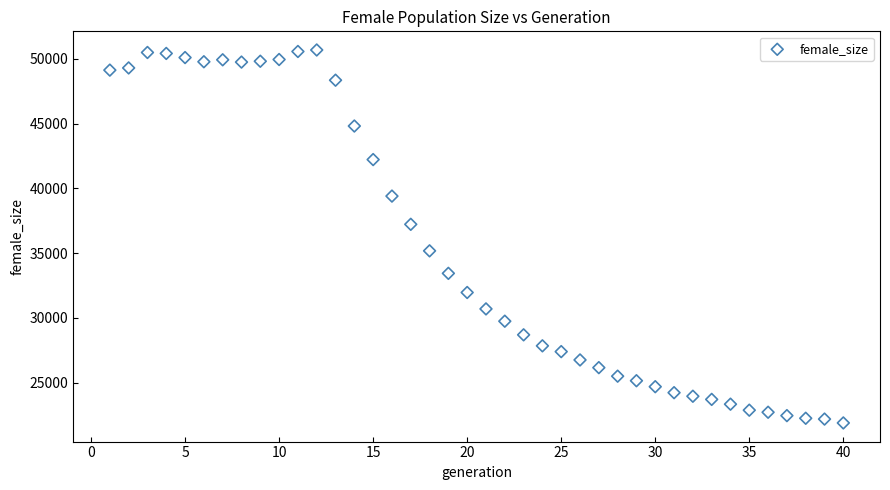

What is the range of X values (max minus min)?

39